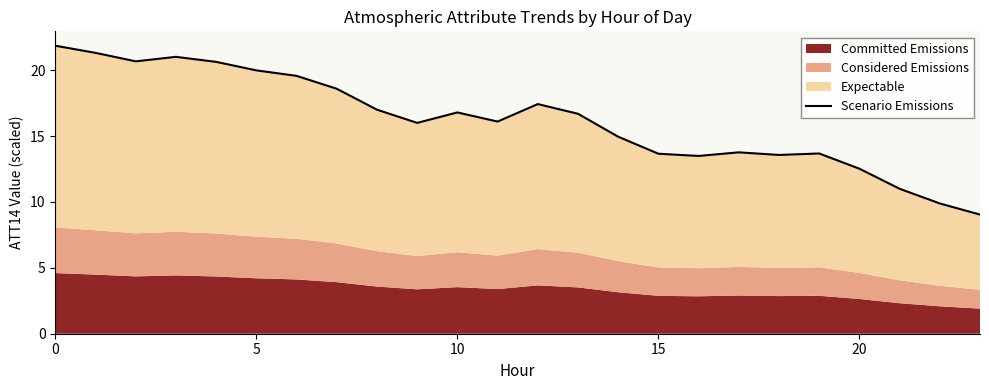

True or false: the data has more than 2 interior local peaks.

True